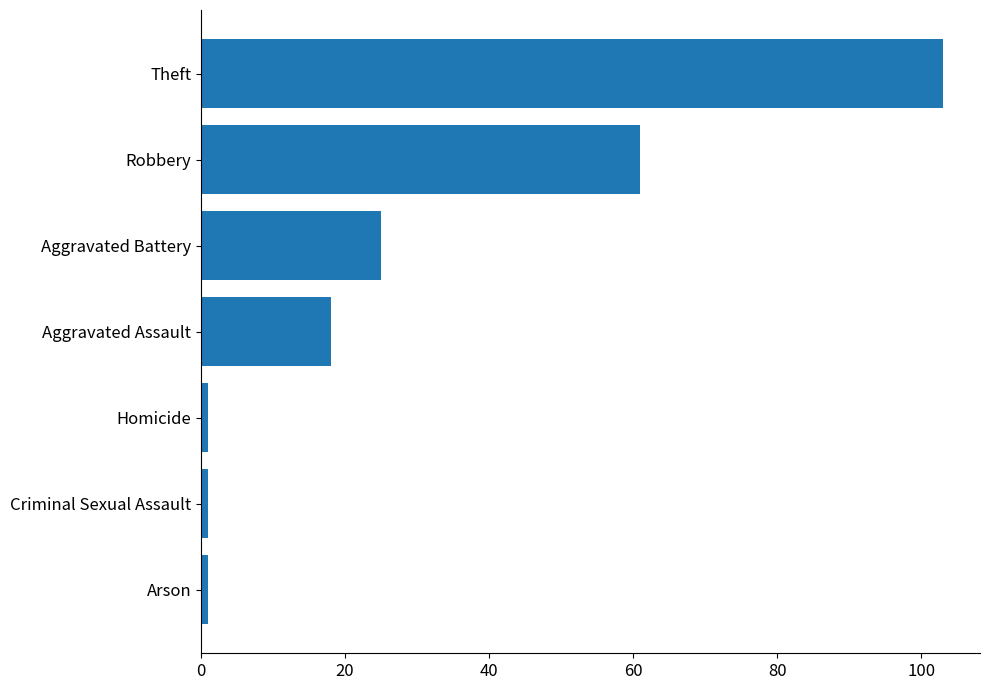

Does the chart contain any negative values?

No